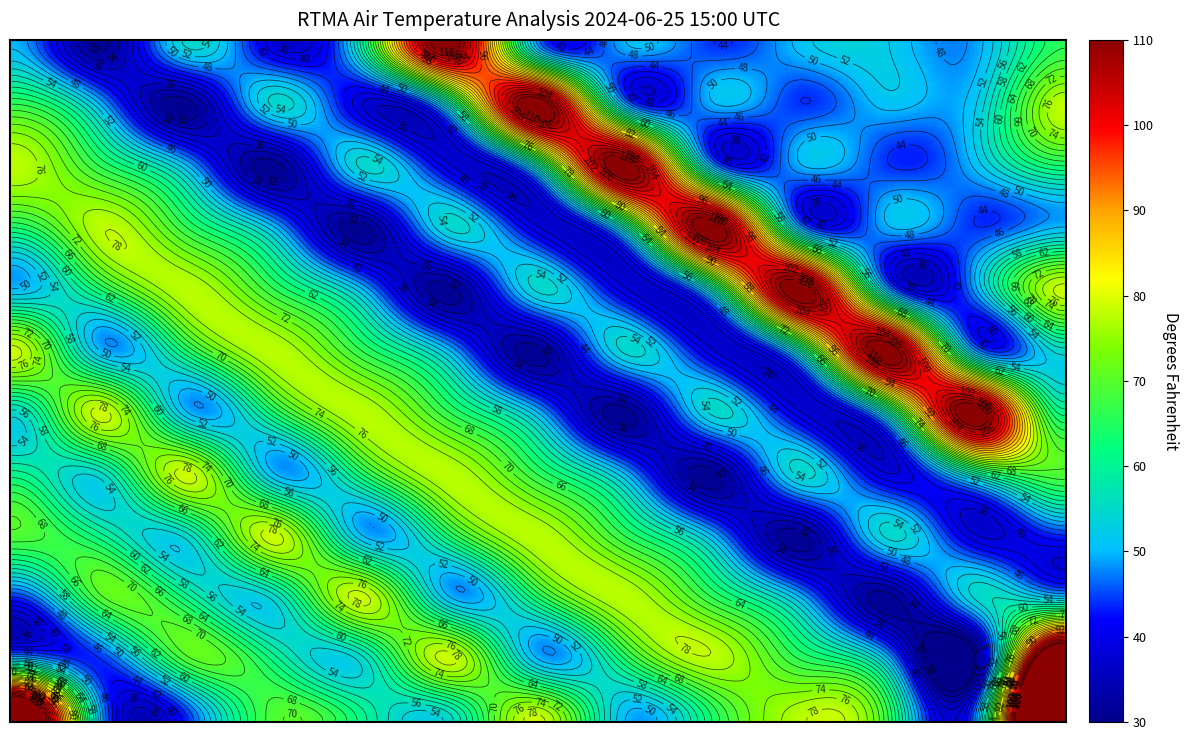

What is the maximum value shown in the chart?

167.6